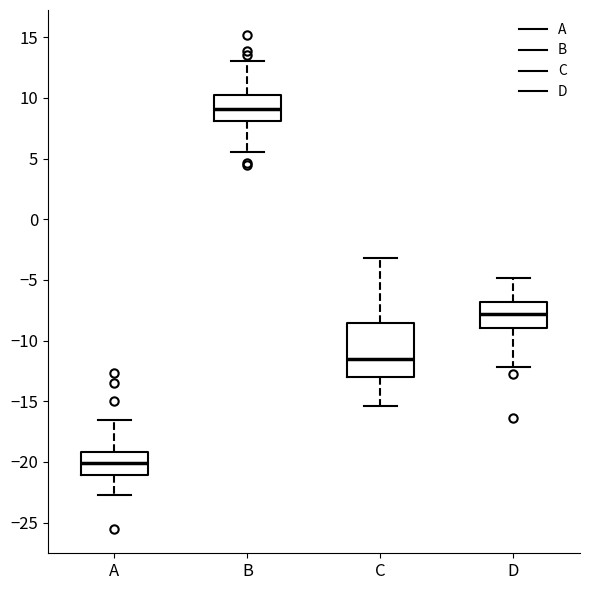

Reading left to right, read every box against the y-axis: the position of its median line, the range the box covers, and the ends of its whiskers. The values are not printed on the chart, so give them approximately, as read against the axis.

A: median -20.0, box -21.0 to -19.0, whiskers -22.5 to -16.5
B: median 9.0, box 8.0 to 10.0, whiskers 5.5 to 13.0
C: median -11.5, box -13.0 to -8.5, whiskers -15.5 to -3.0
D: median -8.0, box -9.0 to -7.0, whiskers -12.0 to -5.0